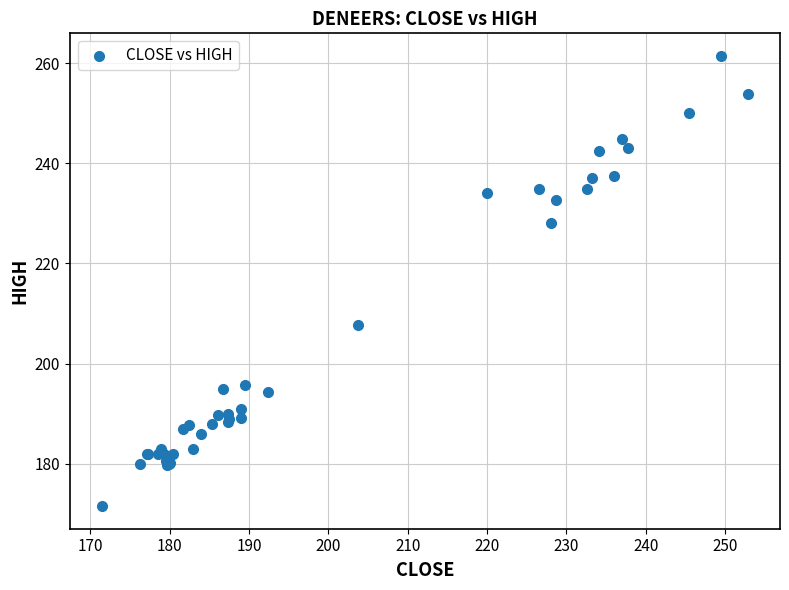

What Y value in the scatter plot is closest to 216?

207.7